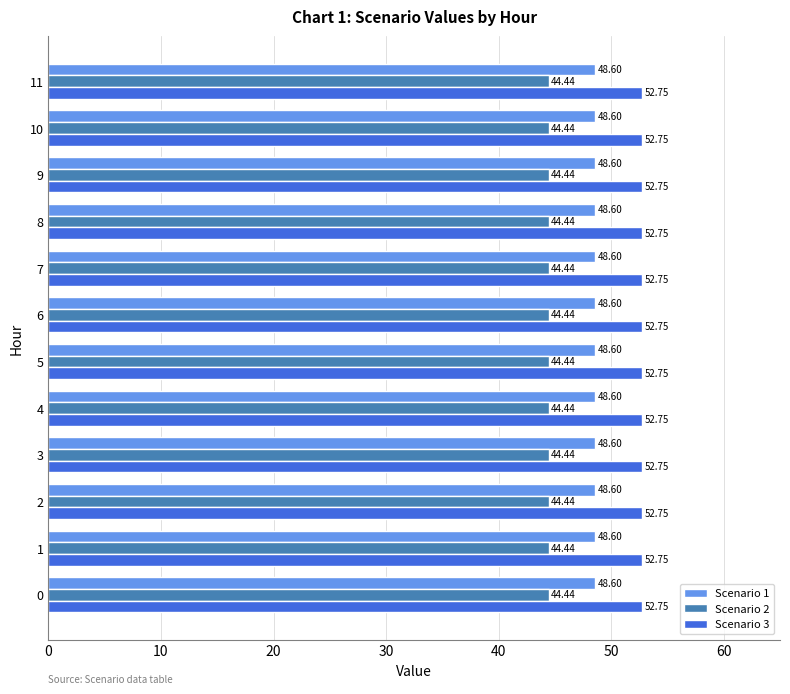

What is the sum of the Scenario 2 values at 4 and 1?

88.9